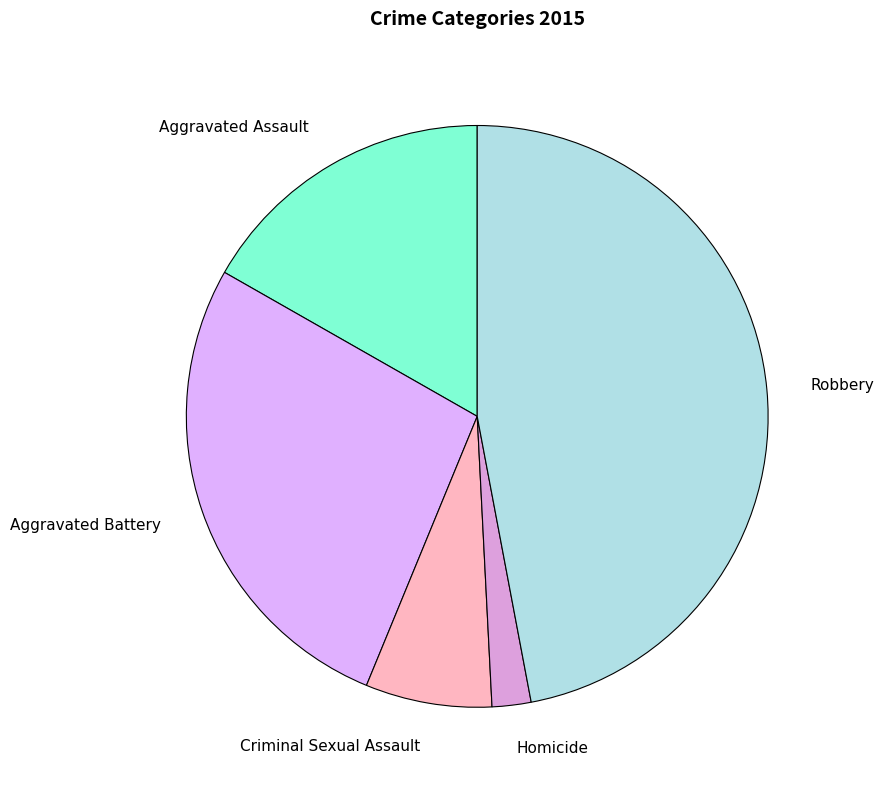

Approximately how many times larger is the value at Aggravated Assault compared to Criminal Sexual Assault?

2.4